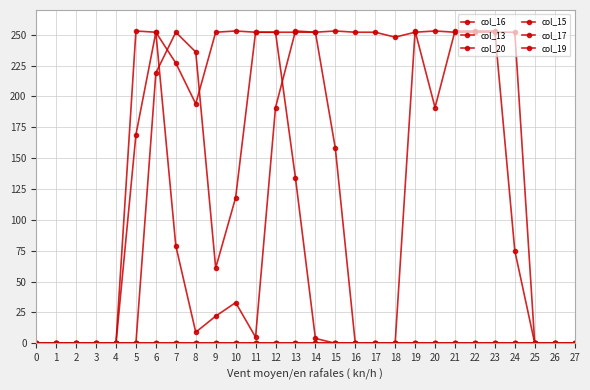

Is this an area chart (filled region under the line)?

No